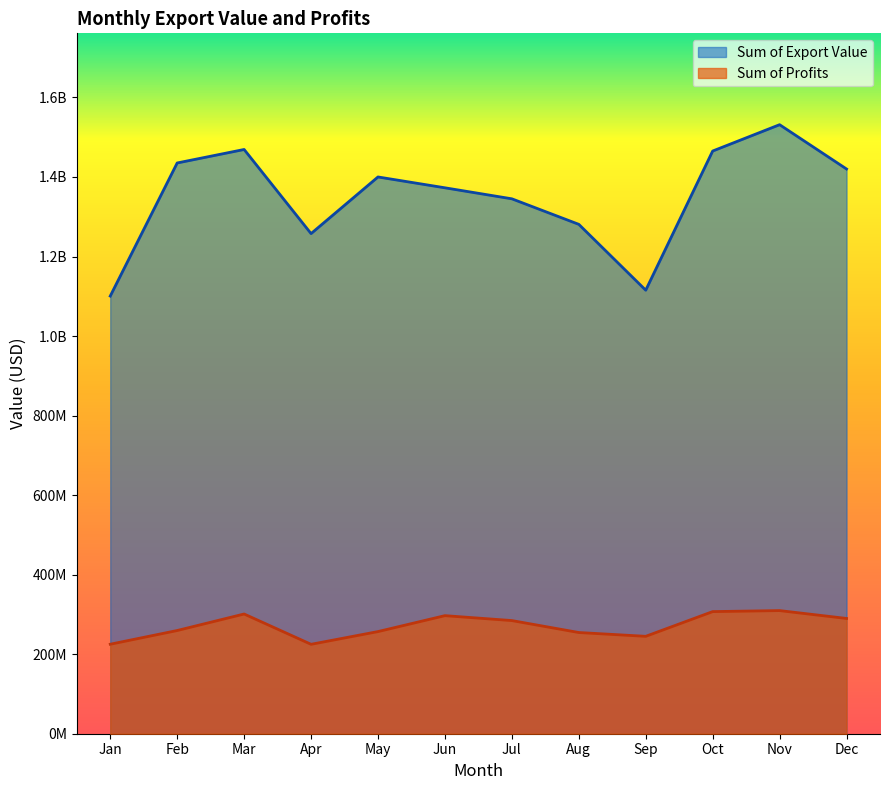

How many lines are shown in the chart?

2